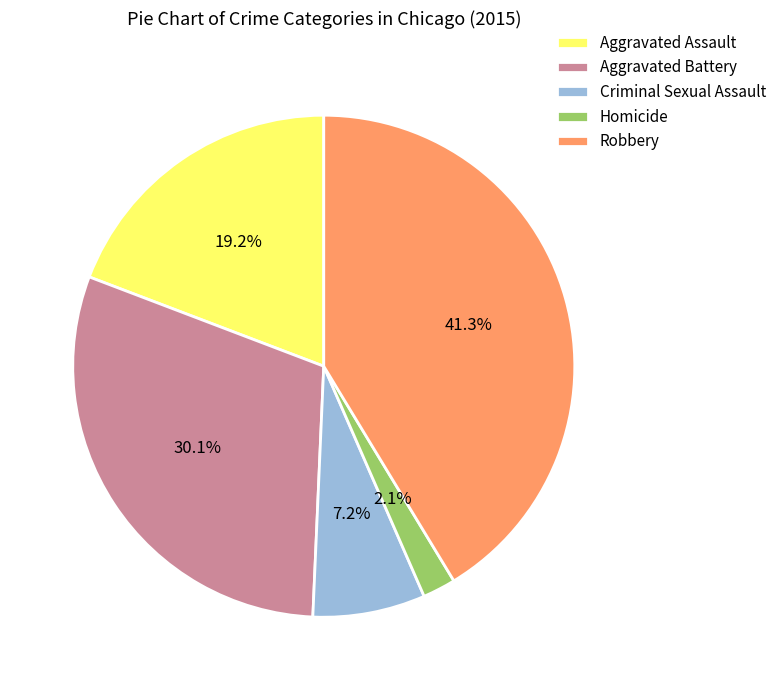

How many segments does this pie chart have?

5